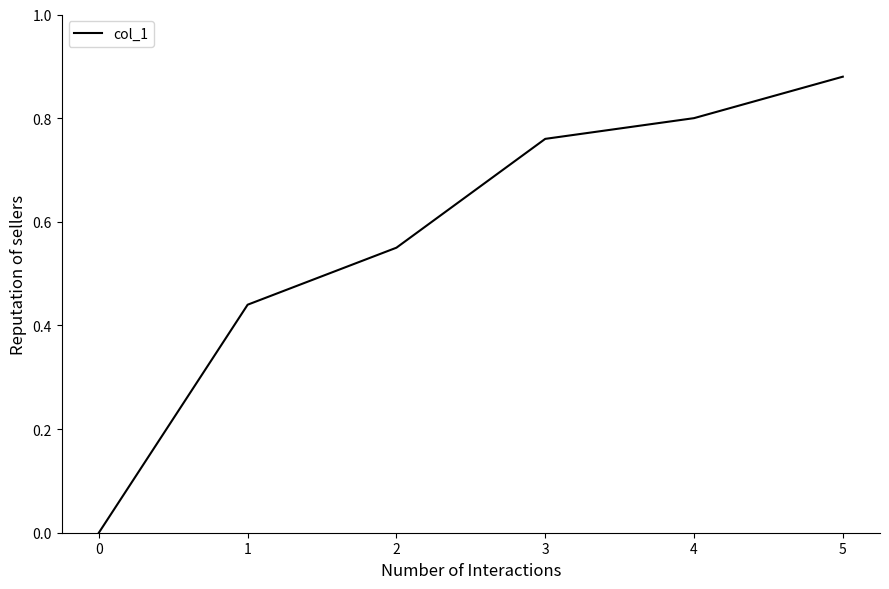

True or false: the data shows 1.1 at 4.

False